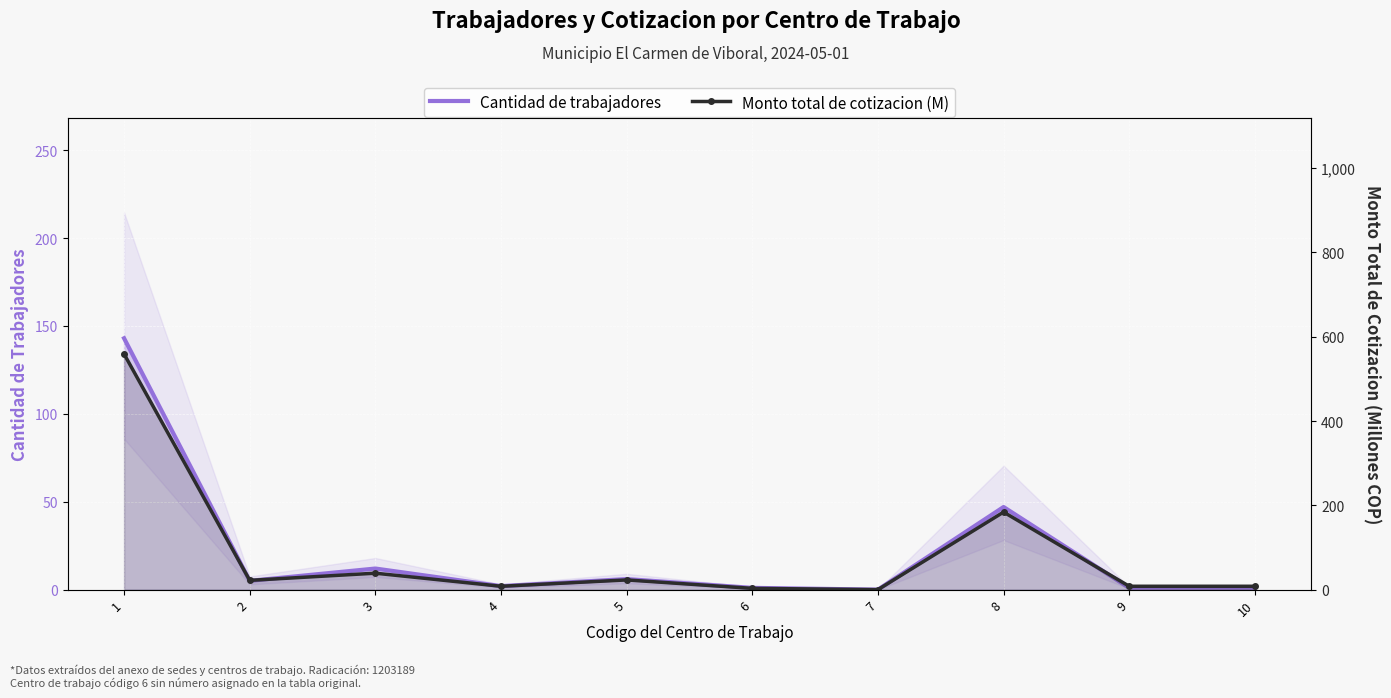

How many lines are shown in the chart?

2